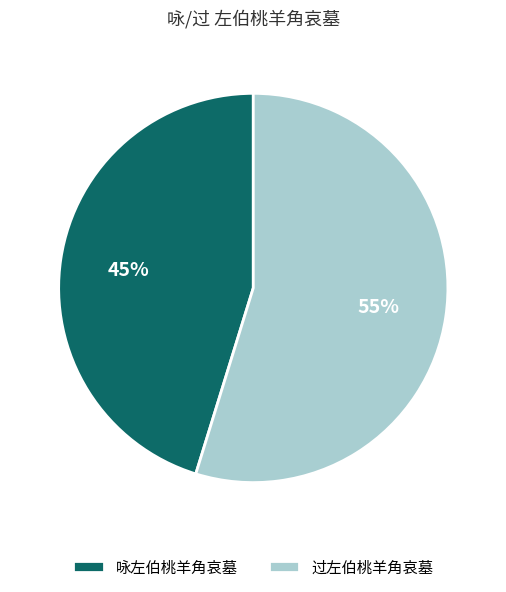

To the nearest percent, what portion does 过左伯桃羊角哀墓 represent?

55%